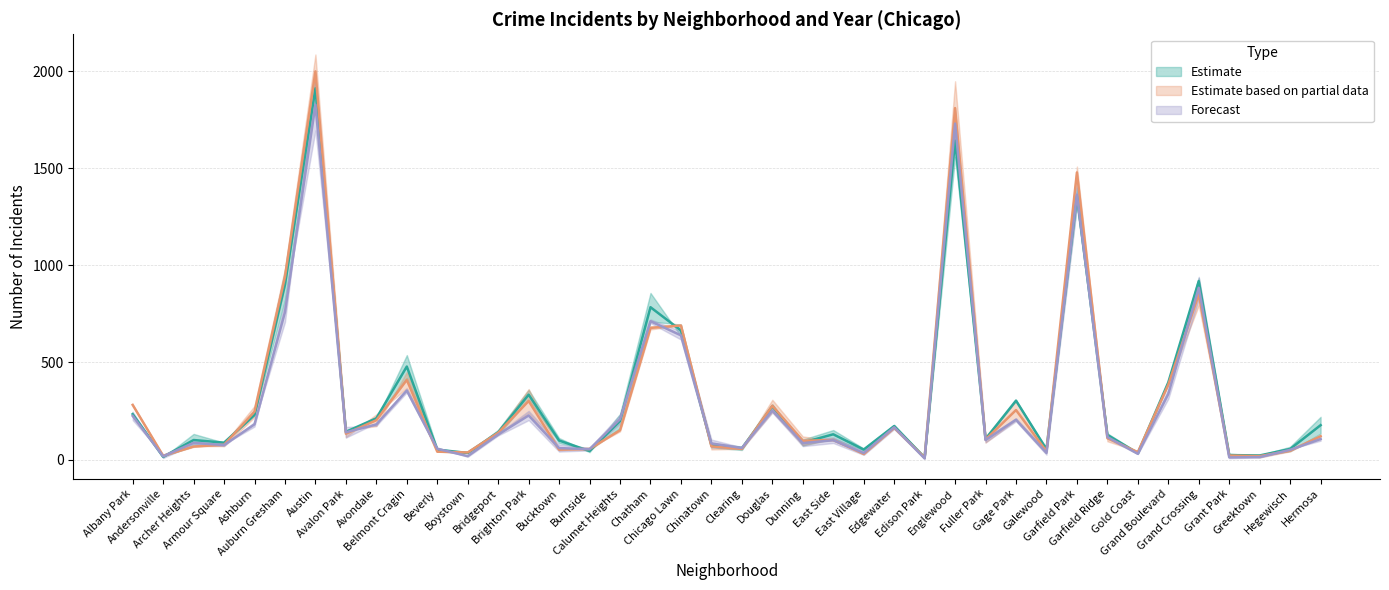

Which label corresponds to the smallest value in the chart?

Edison Park